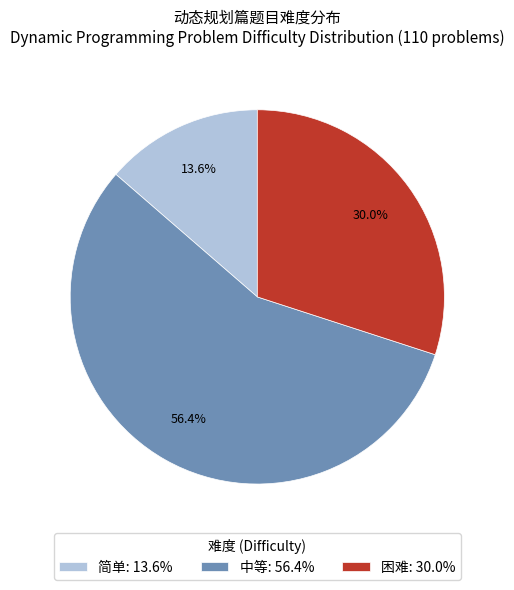

What is the ratio of the value at 困难: 30.0% to the value at 中等: 56.4%?

0.5